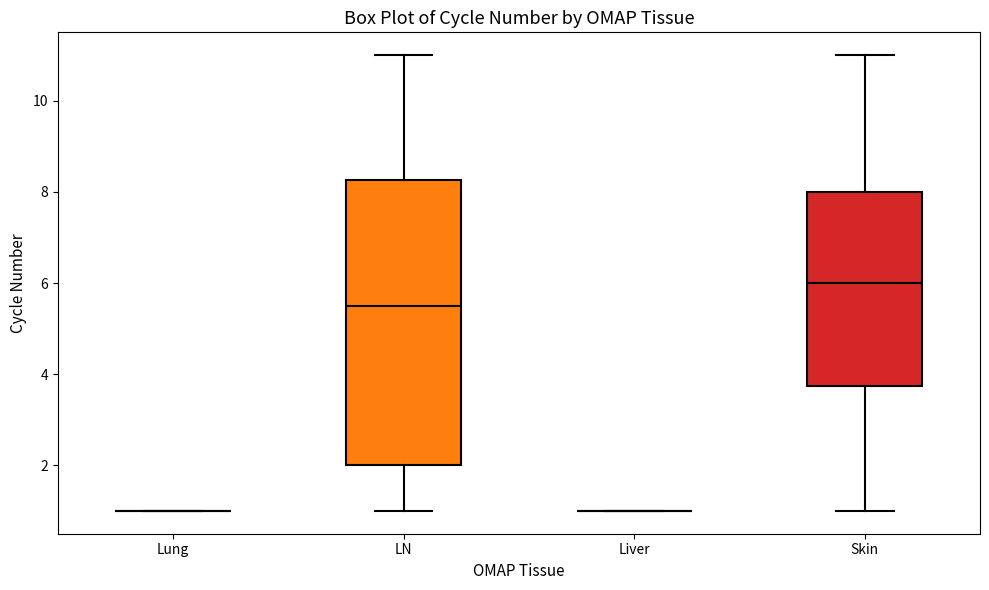

Reading left to right, transcribe this box plot: for each box, give where its median line is, the range the box spans, and where its two whiskers end, as read against the y-axis. The values are not printed on the chart, so give them approximately, as read against the axis.

Lung: box collapsed to a line at 1.0, whiskers 1.0 to 1.0
LN: median 5.6, box 2.0 to 8.2, whiskers 1.0 to 11.0
Liver: box collapsed to a line at 1.0, whiskers 1.0 to 1.0
Skin: median 6.0, box 3.8 to 8.0, whiskers 1.0 to 11.0